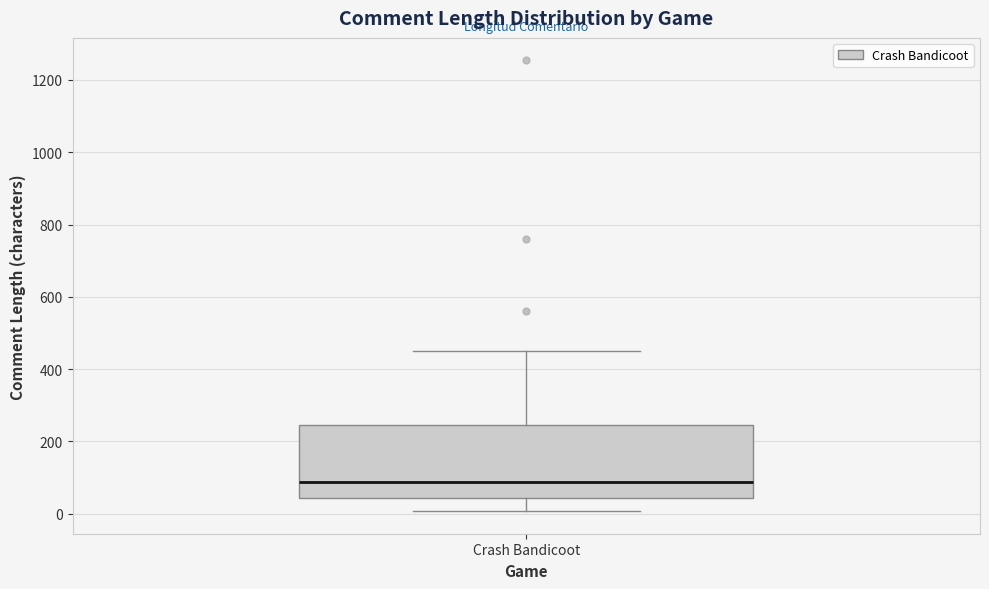

Where does the lower whisker of the box for Crash Bandicoot end on the y-axis? The values are not printed on the chart, so give them approximately, as read against the axis.

0